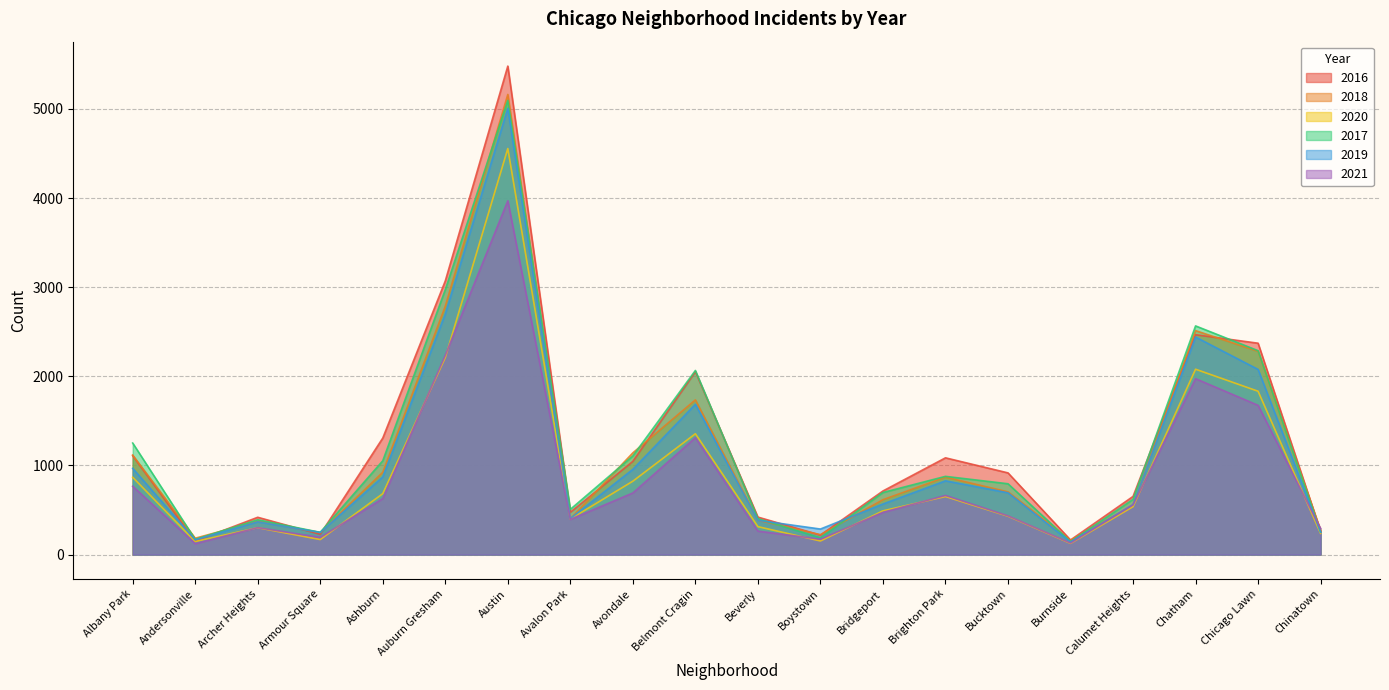

True or false: 2016 has more than 1 interior local peaks.

True